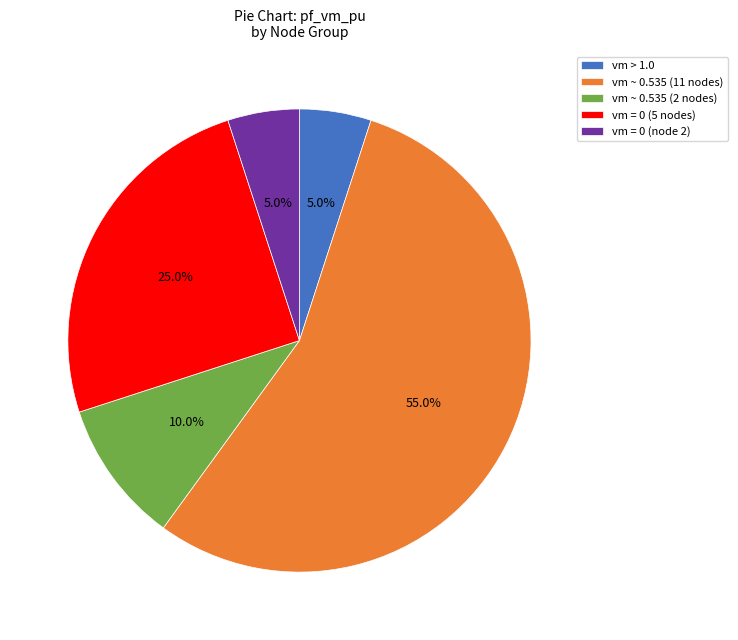

What is the total percentage of vm ~ 0.535 (2 nodes) and vm = 0 (5 nodes)?

35.0%